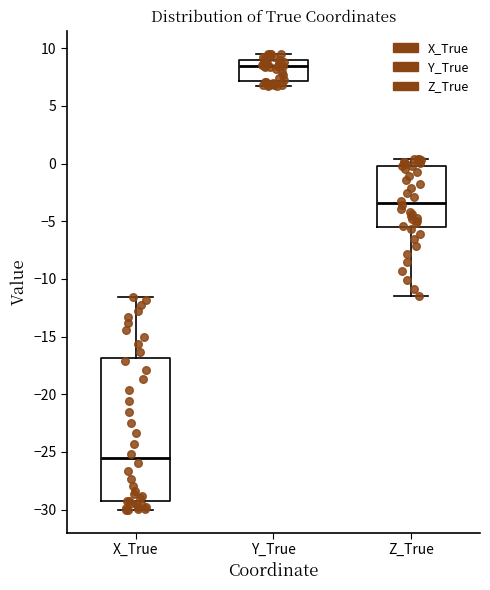

Reading left to right, read every box against the y-axis: the position of its median line, the range the box covers, and the ends of its whiskers. The values are not printed on the chart, so give them approximately, as read against the axis.

X_True: median -25.5, box -29.5 to -17.0, whiskers -30.0 to -11.5
Y_True: median 8.5, box 7.0 to 9.0, whiskers 6.5 to 9.5
Z_True: median -3.5, box -5.5 to 0.0, whiskers -11.5 to 0.5